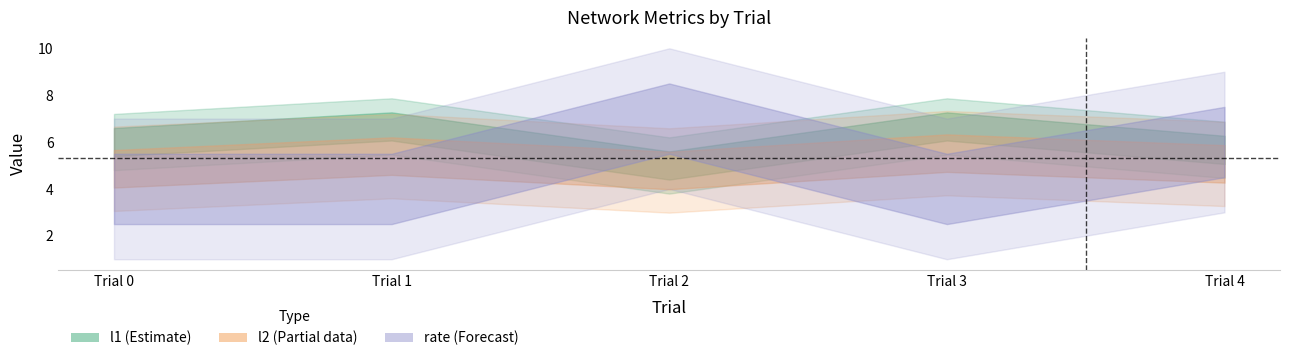

Which series changed the most between 0 and 1?

l1